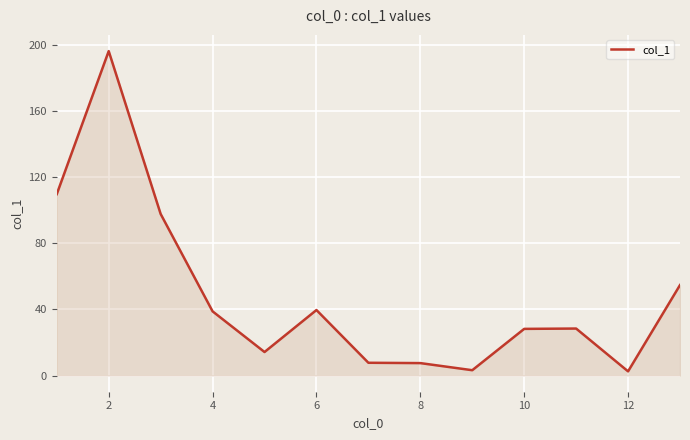

What is the difference between the maximum and minimum values?

193.7